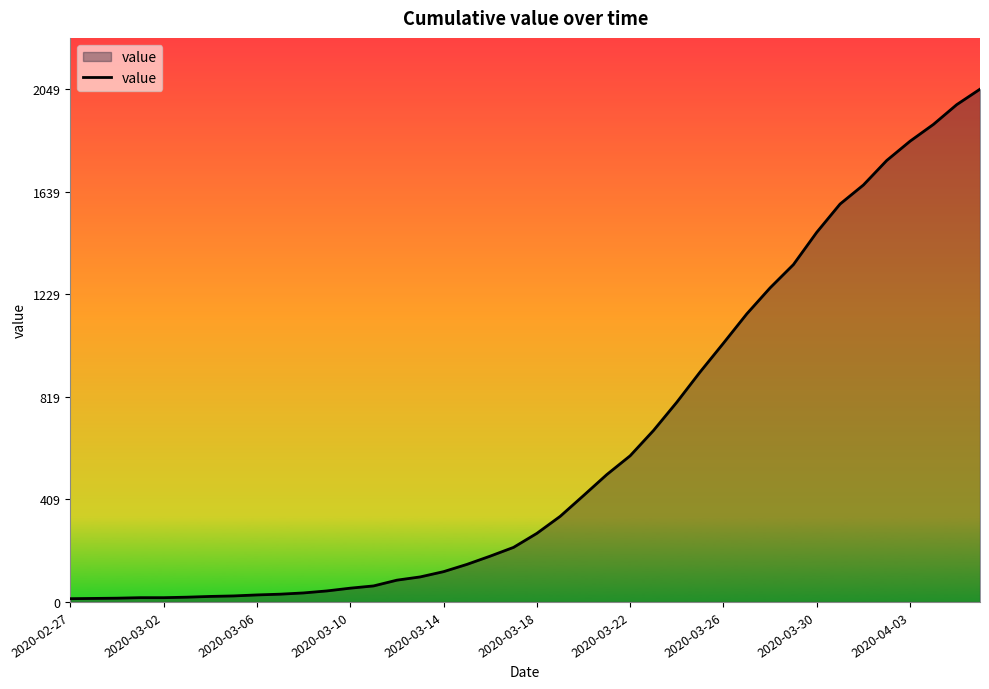

Does the chart display data point markers on the line(s)?

No